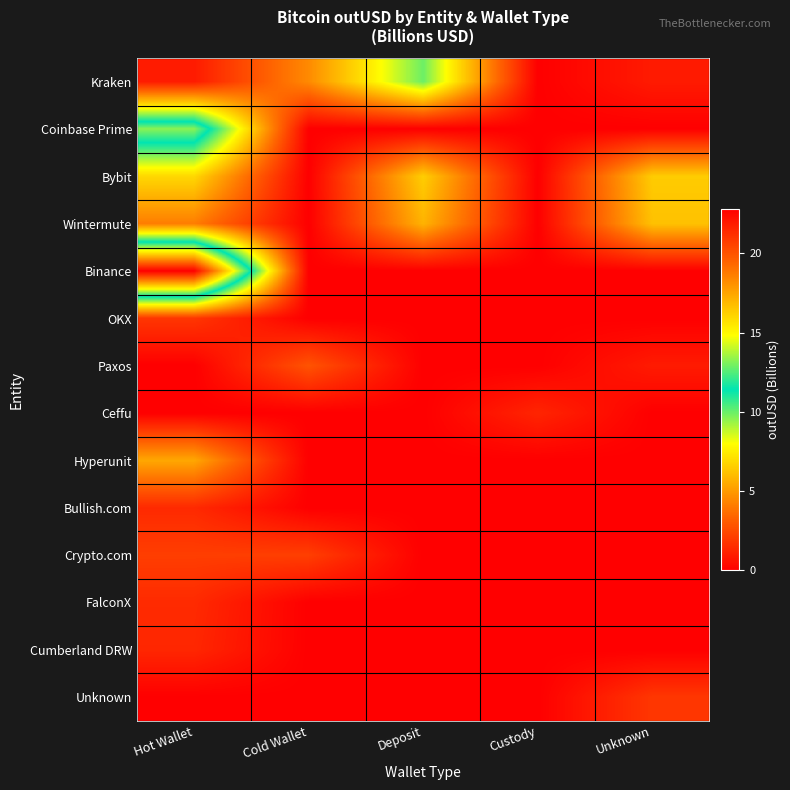

At how many categories does at least one series exceed 1?

5